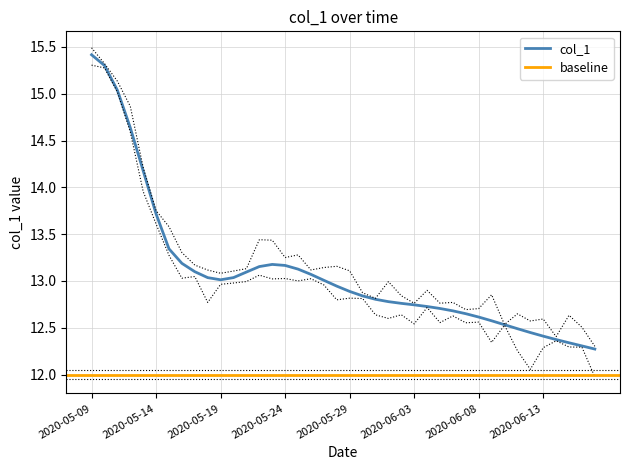

What is the value of the 7th point from the left?

13.3